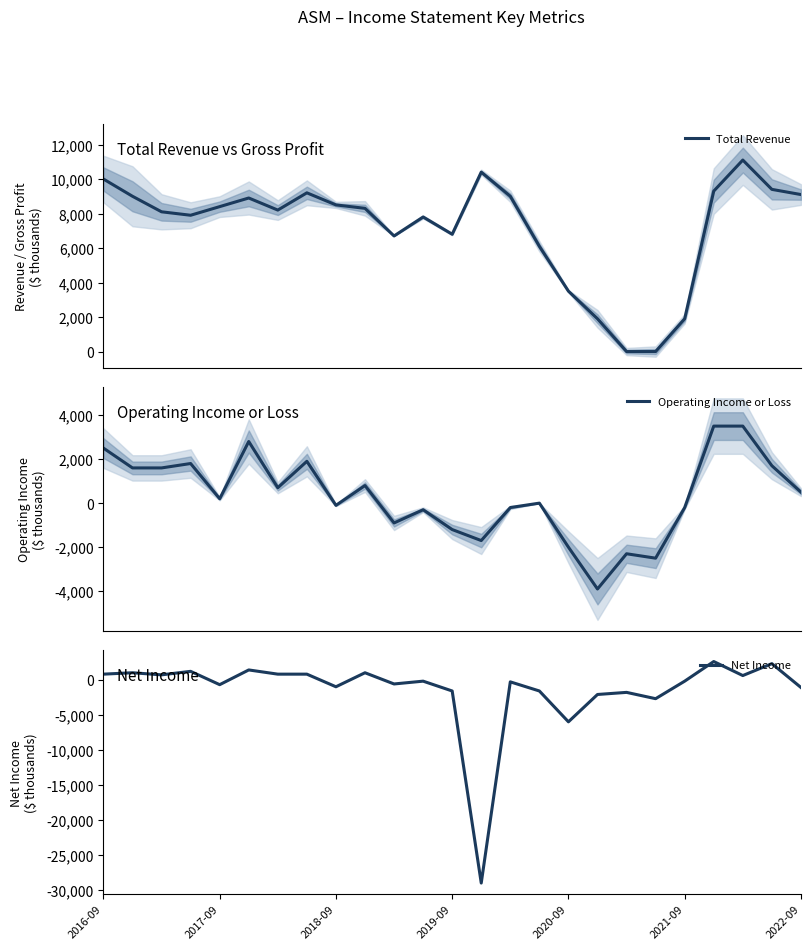

The value of Total Revenue at 14 is 13155. True or false?

False